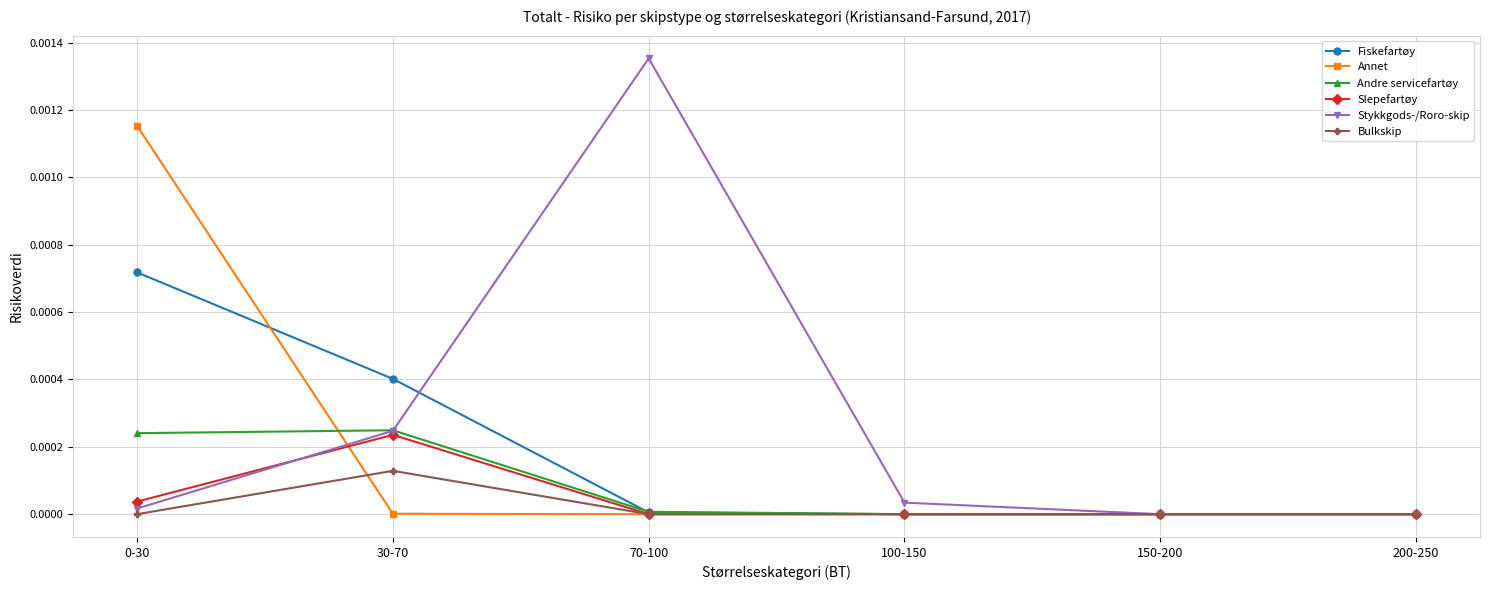

How many lines are shown in the chart?

6